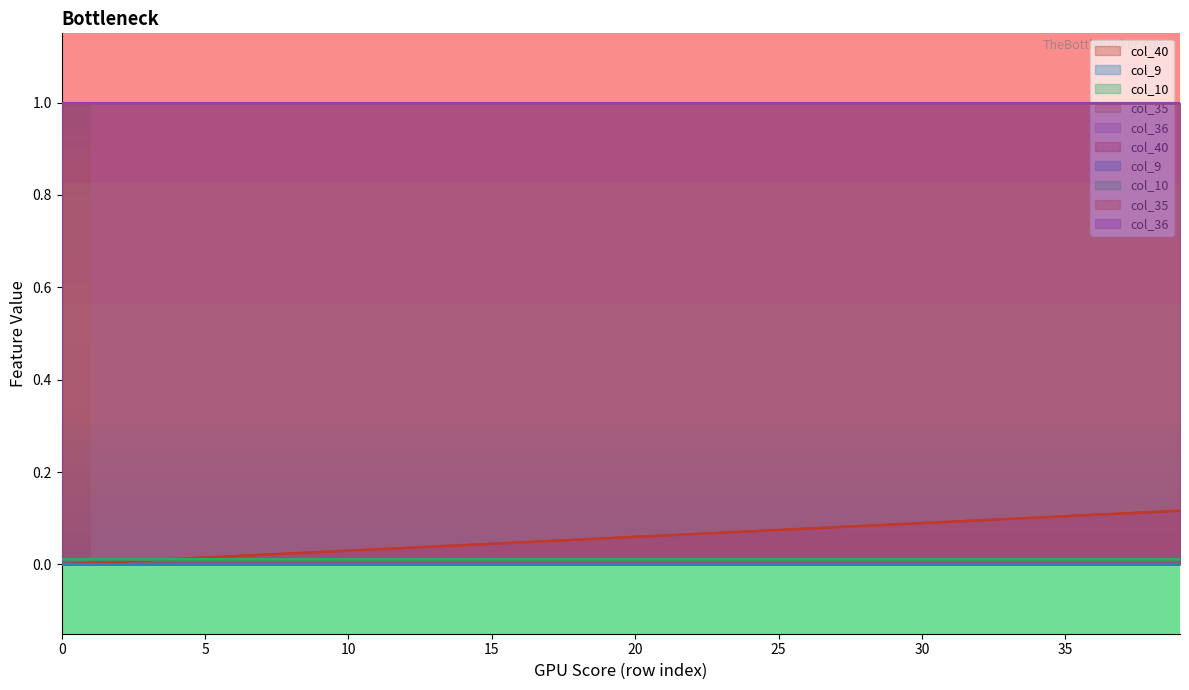

Between 32 and 33, which is larger?

33